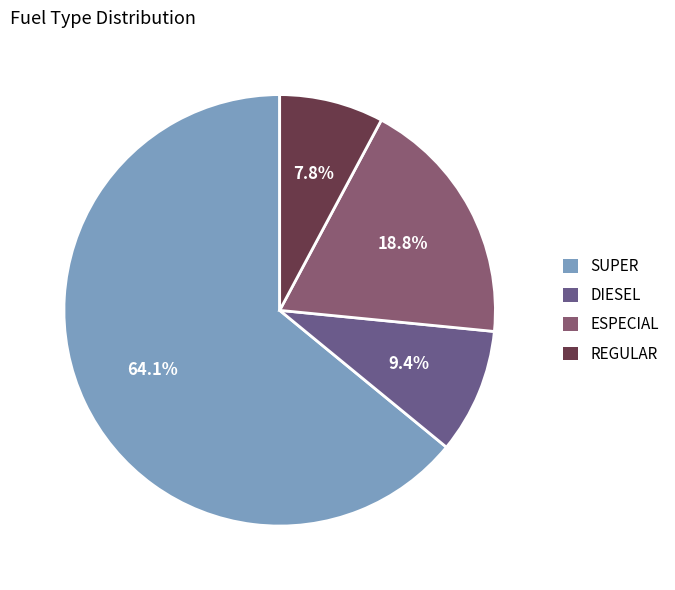

What percentage is the ESPECIAL slice, to the nearest percent?

19%